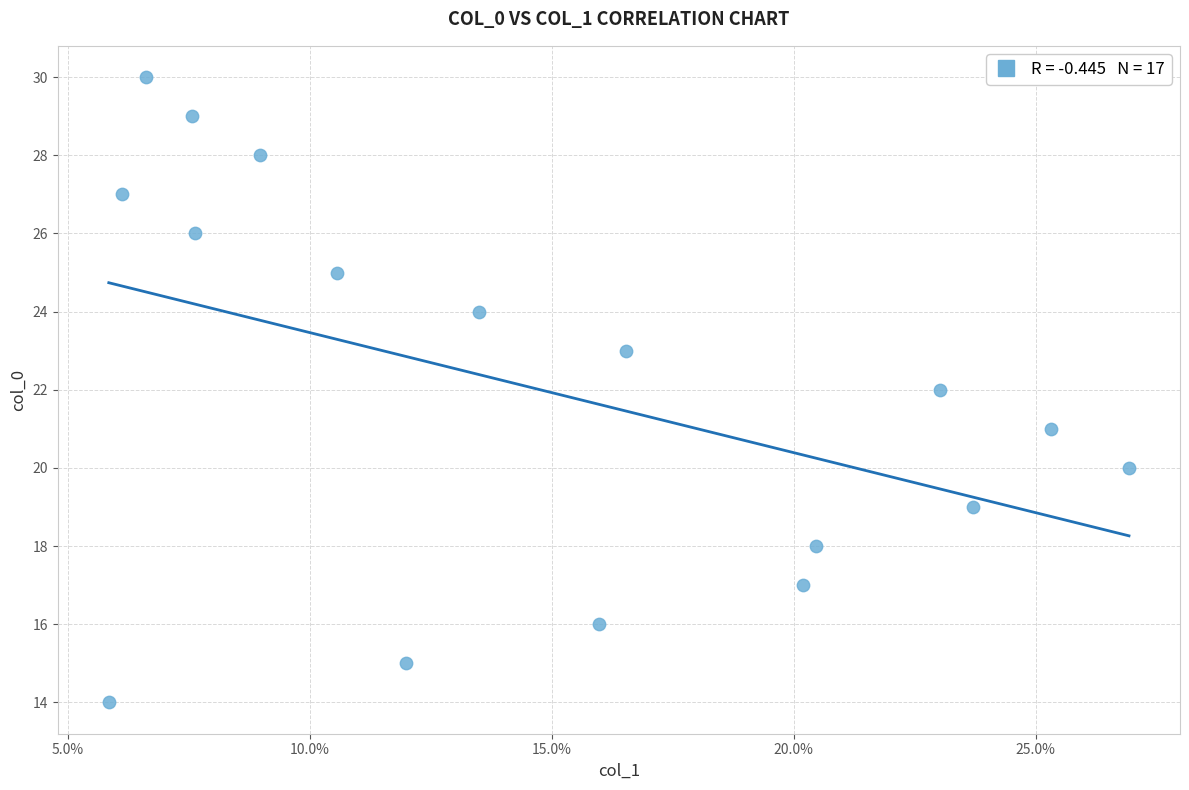

What is the range of Y values (max minus min)?

16